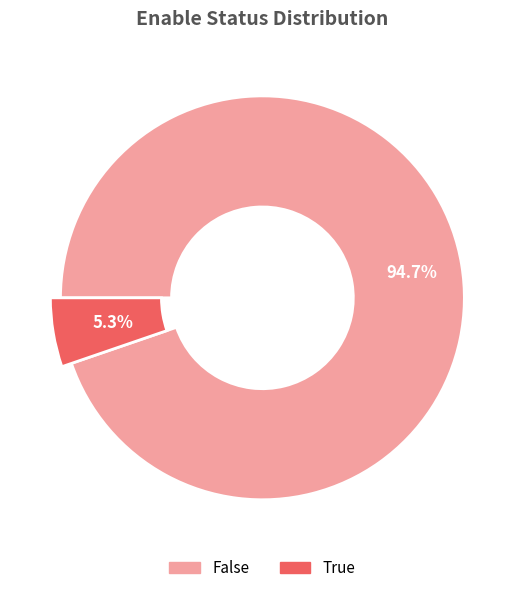

Rank the categories by value from highest to lowest.

False, True